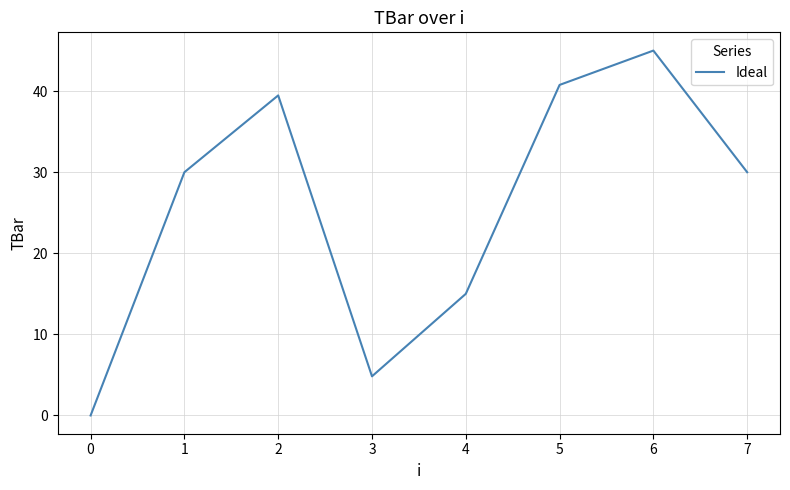

What is the difference between the maximum and minimum values?

45.0